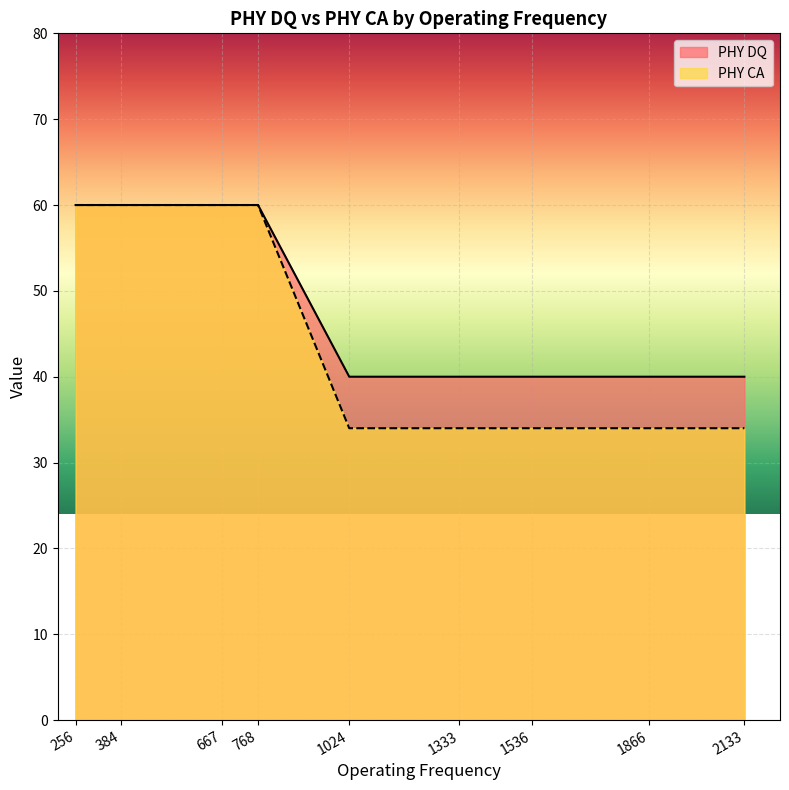

Between 2133 and 1333, which is larger?

2133